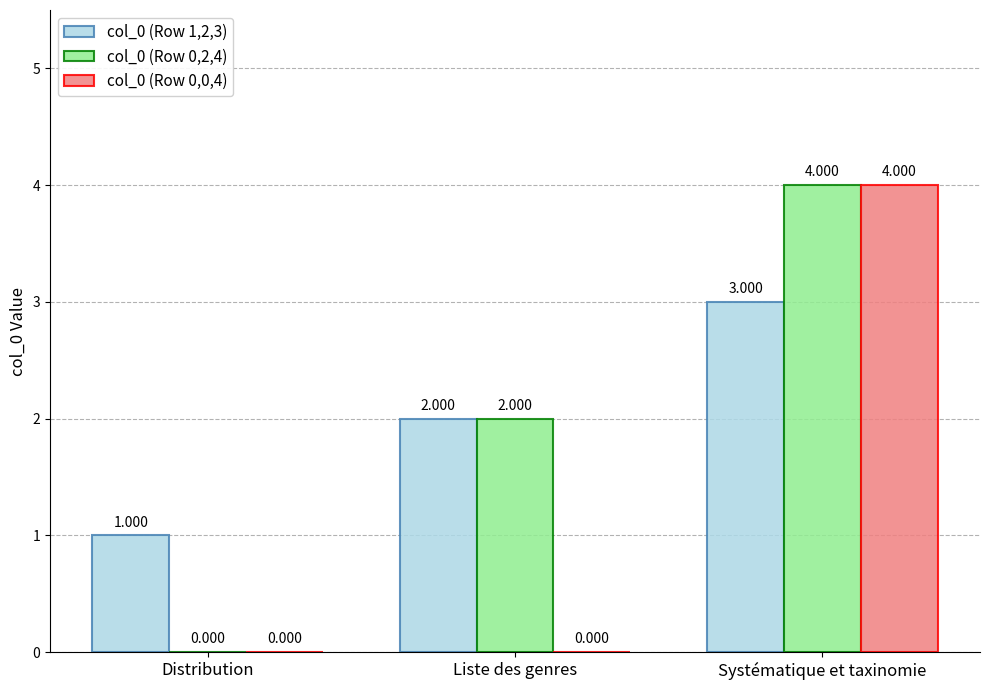

Reading left to right, list all the values displayed in this chart.

col_0 (Row 1,2,3): Distribution=1	Liste des genres=2	Systématique et taxinomie=3
col_0 (Row 0,2,4): Distribution=0	Liste des genres=2	Systématique et taxinomie=4
col_0 (Row 0,0,4): Distribution=0	Liste des genres=0	Systématique et taxinomie=4